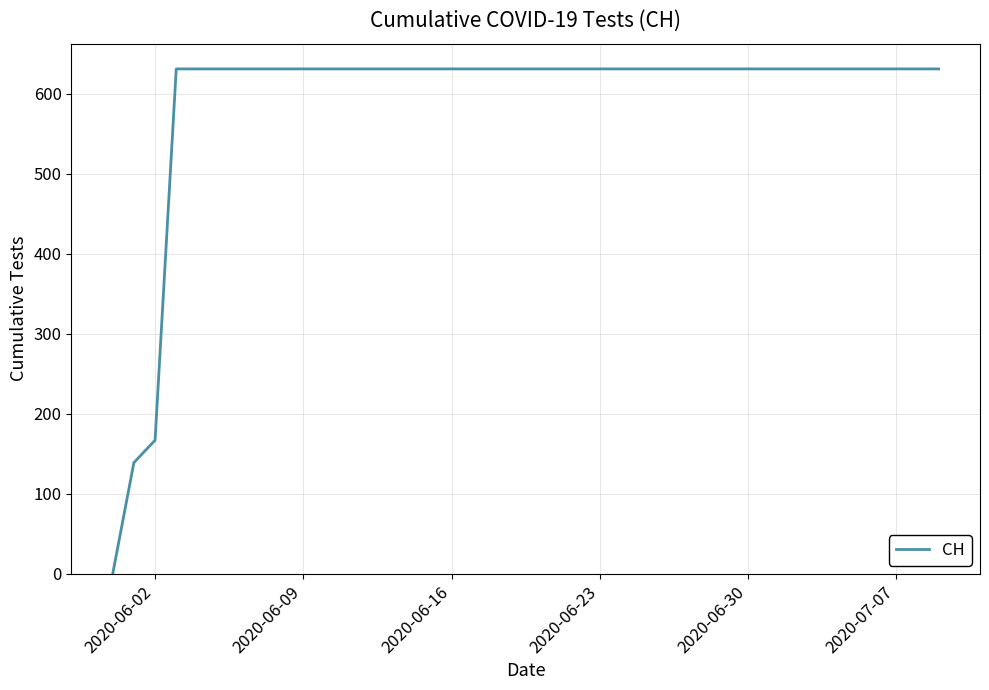

What is the greatest value displayed?

631